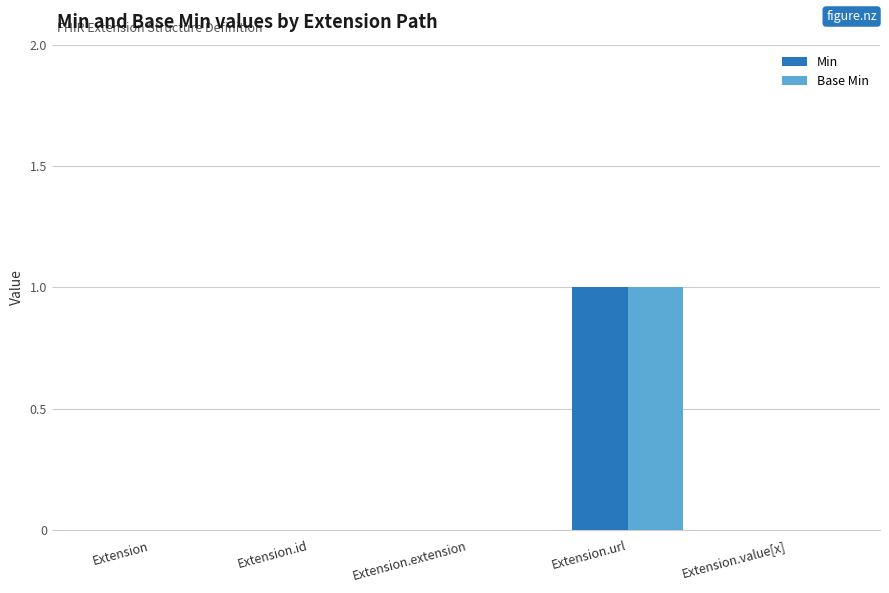

The Base Min series shows -1 at Extension. True or false?

False